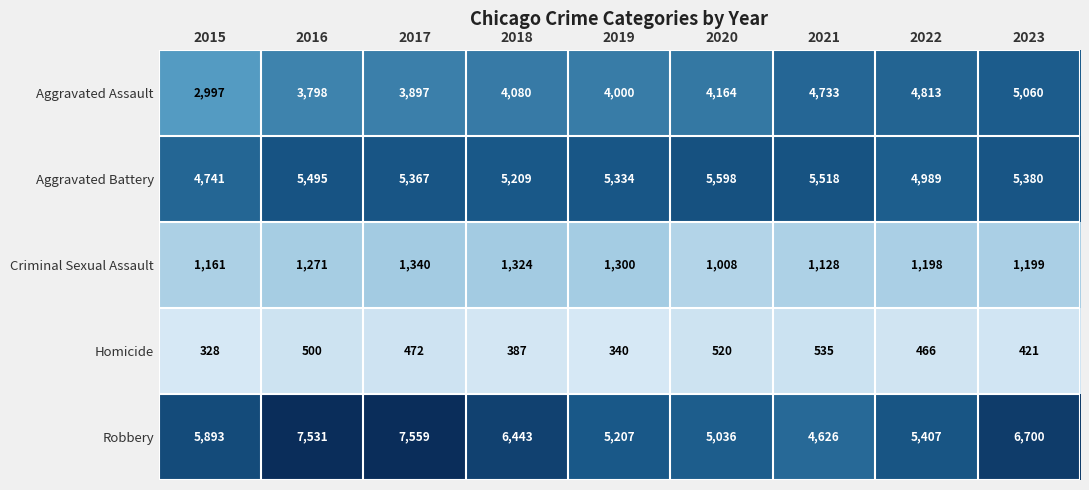

What is the minimum value shown in the chart?

328